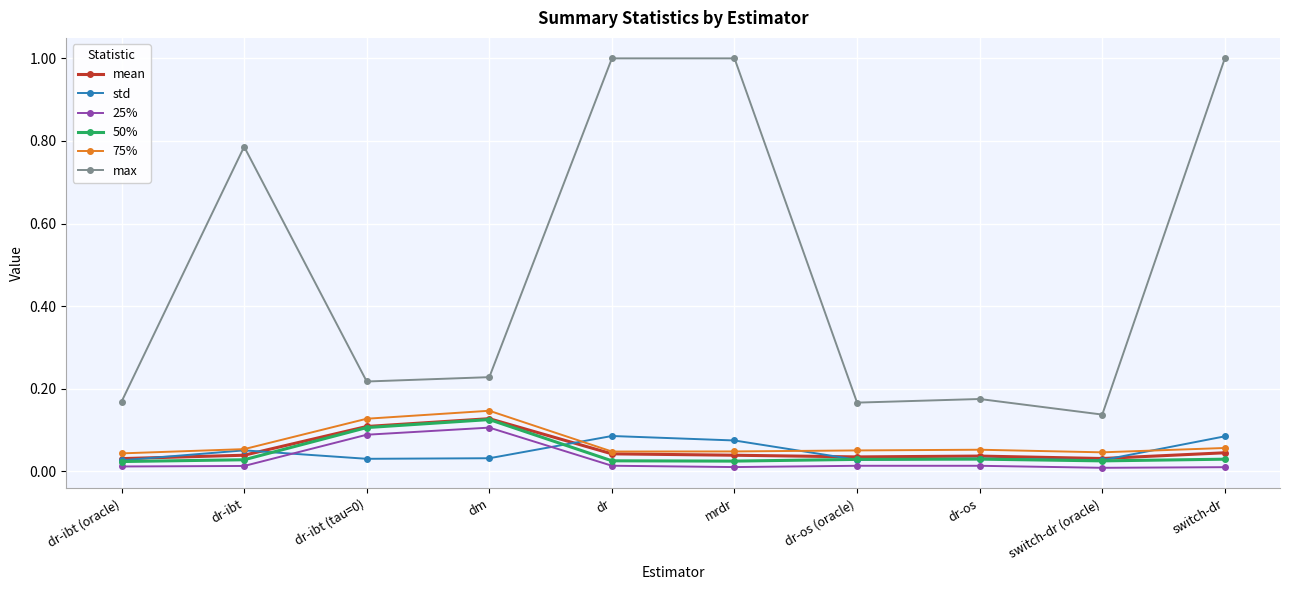

True or false: 50% and max cross at least once.

False